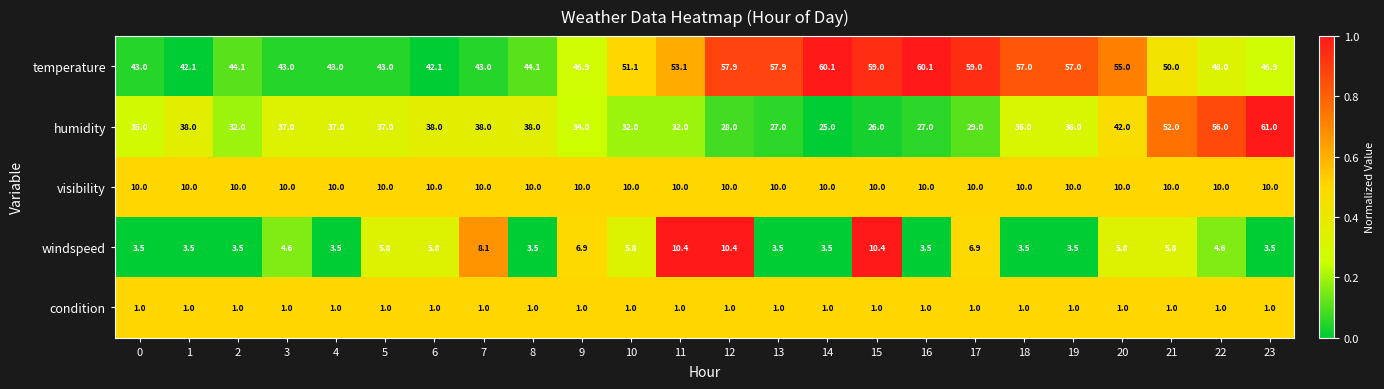

Read the visibility value at 19.

10.0